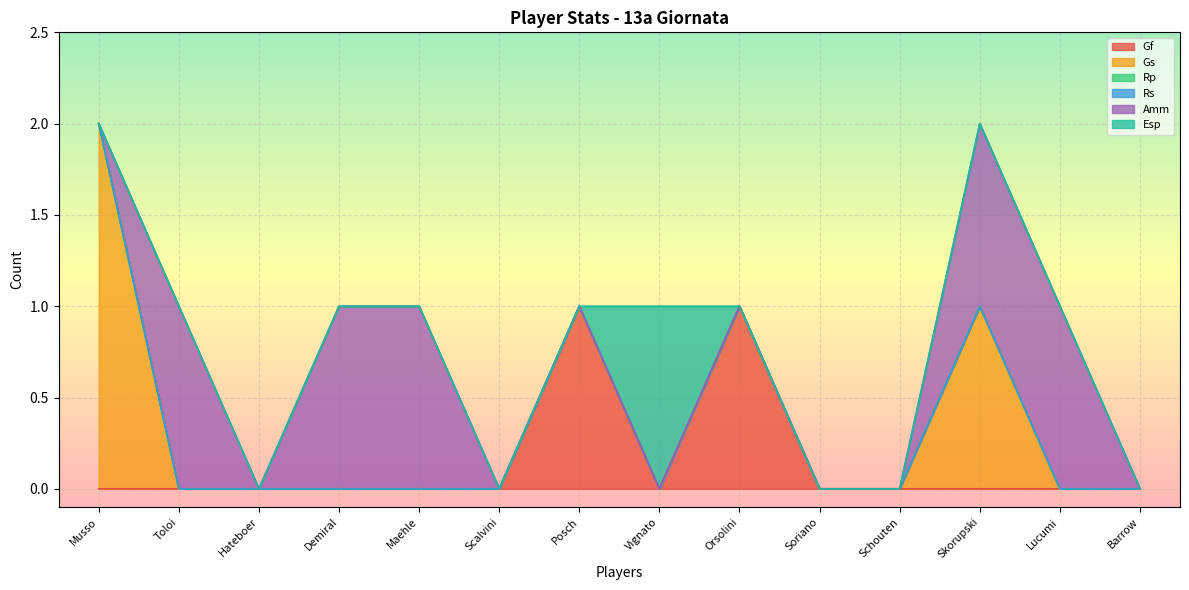

The value of Gf at Vignato is 0. True or false?

True